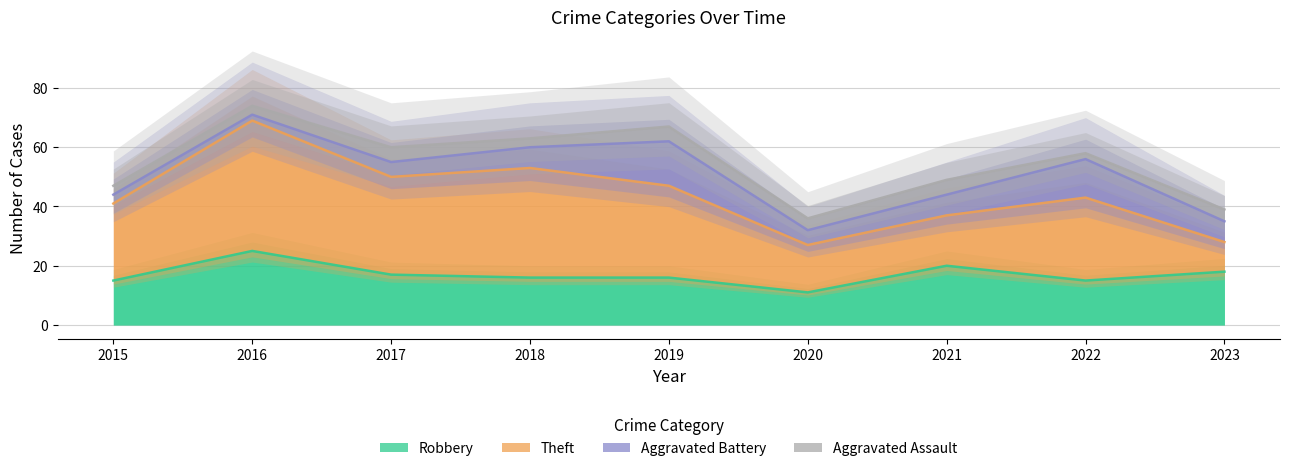

Does the chart have visible grid lines?

Yes